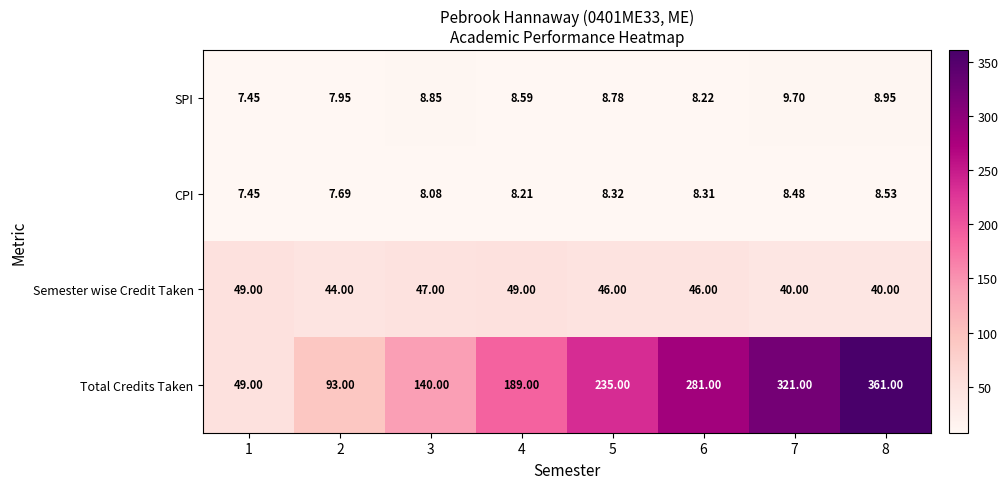

Which series changed the most between 3 and 8?

Total Credits Taken